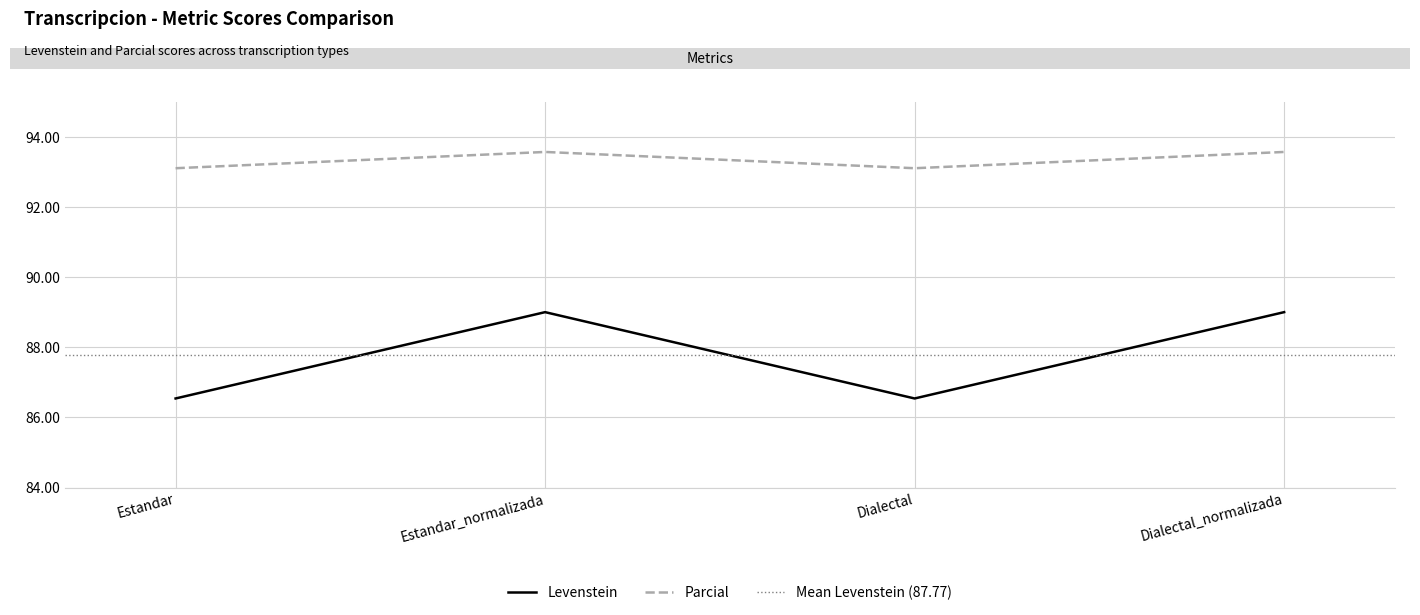

True or false: Levenstein and Parcial intersect in this chart.

False